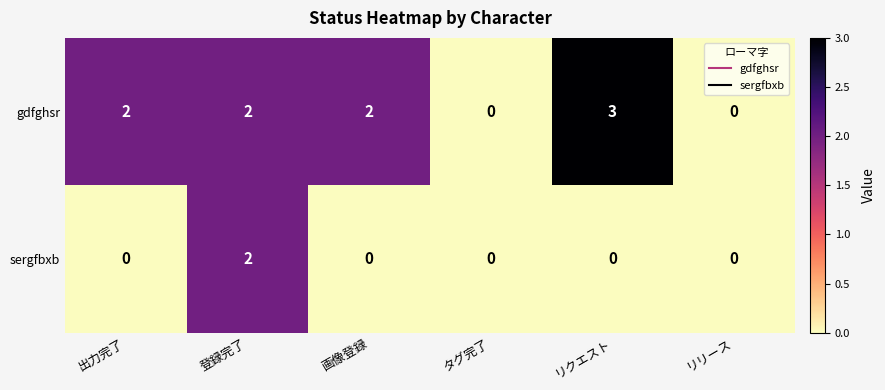

How many distinct data groups are displayed?

2